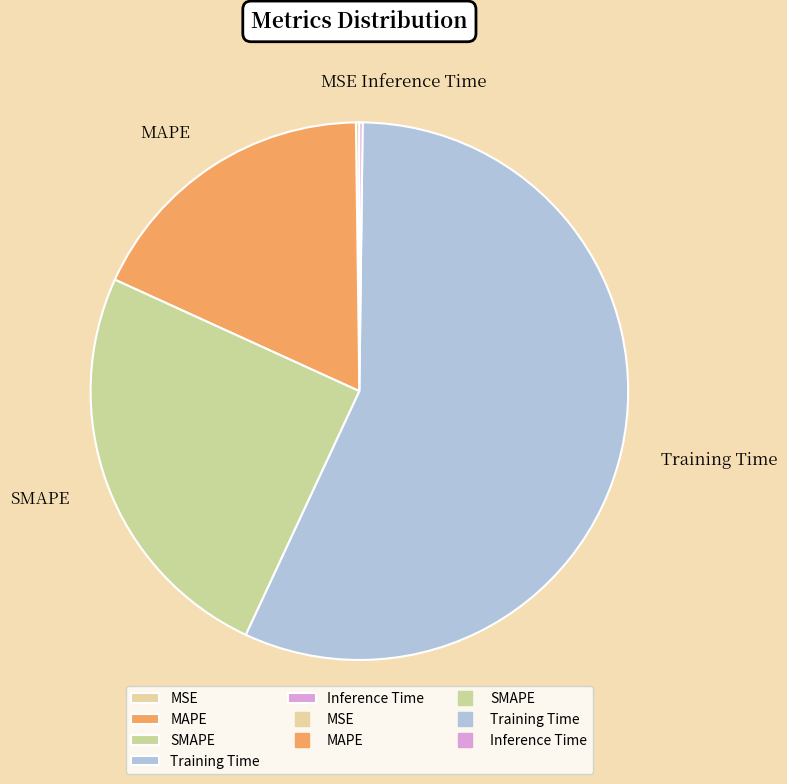

Does any single category account for the majority?

Yes